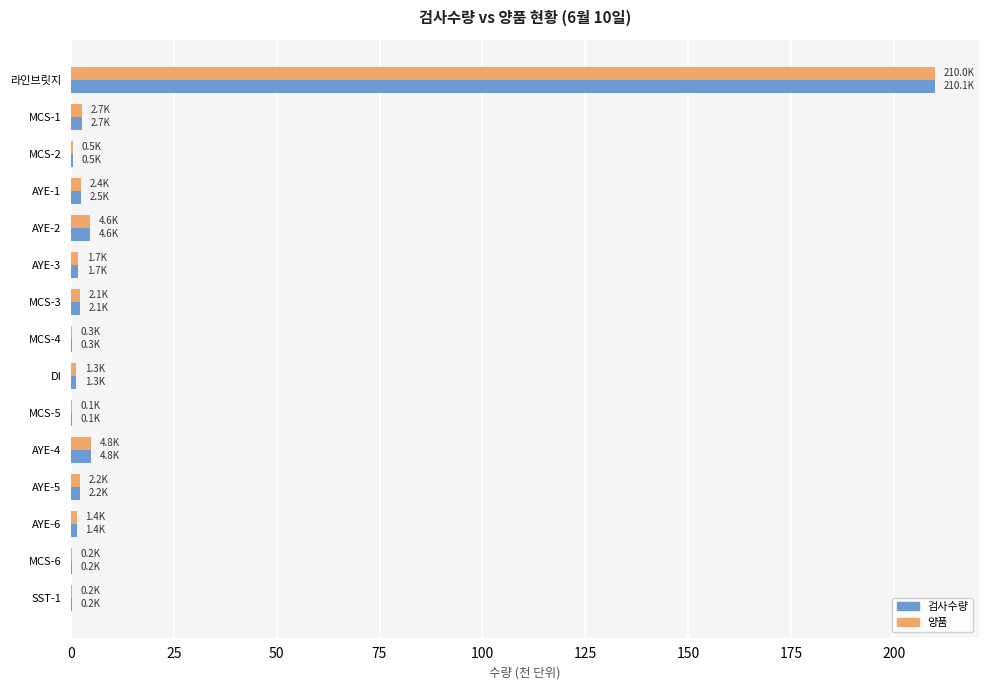

Is it true that 양품 equals 0.1 at MCS-5?

True